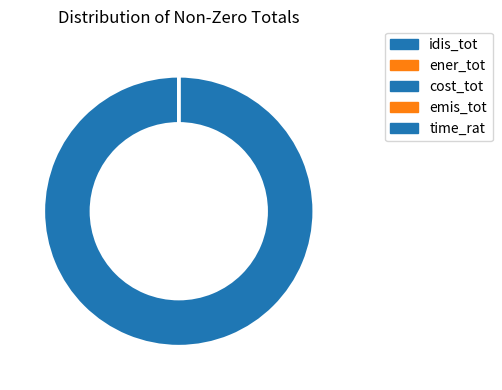

Is there a majority slice in this chart?

Yes